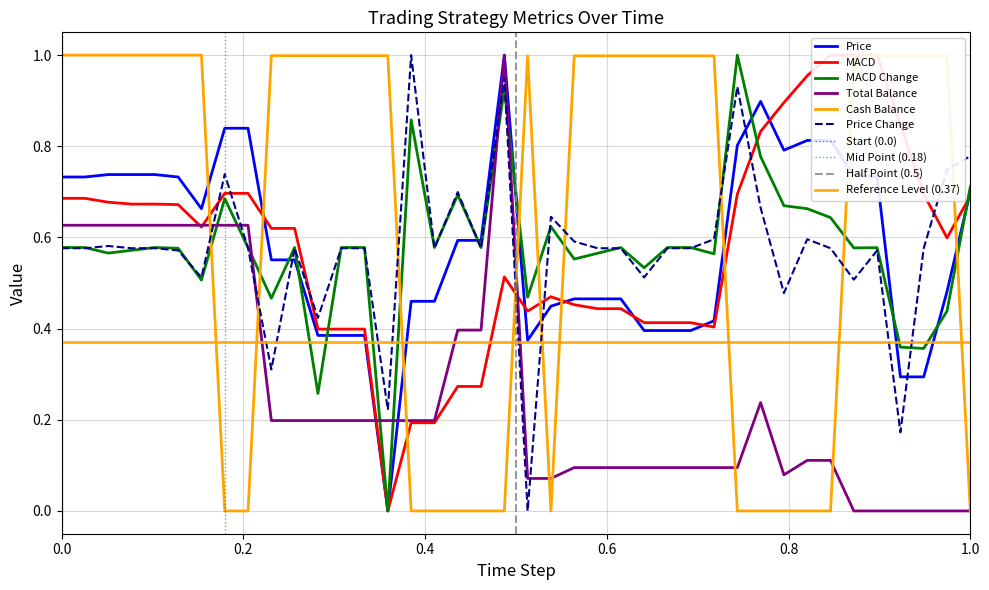

In Price, how many points are lower than both neighbors (excluding endpoints)?

4